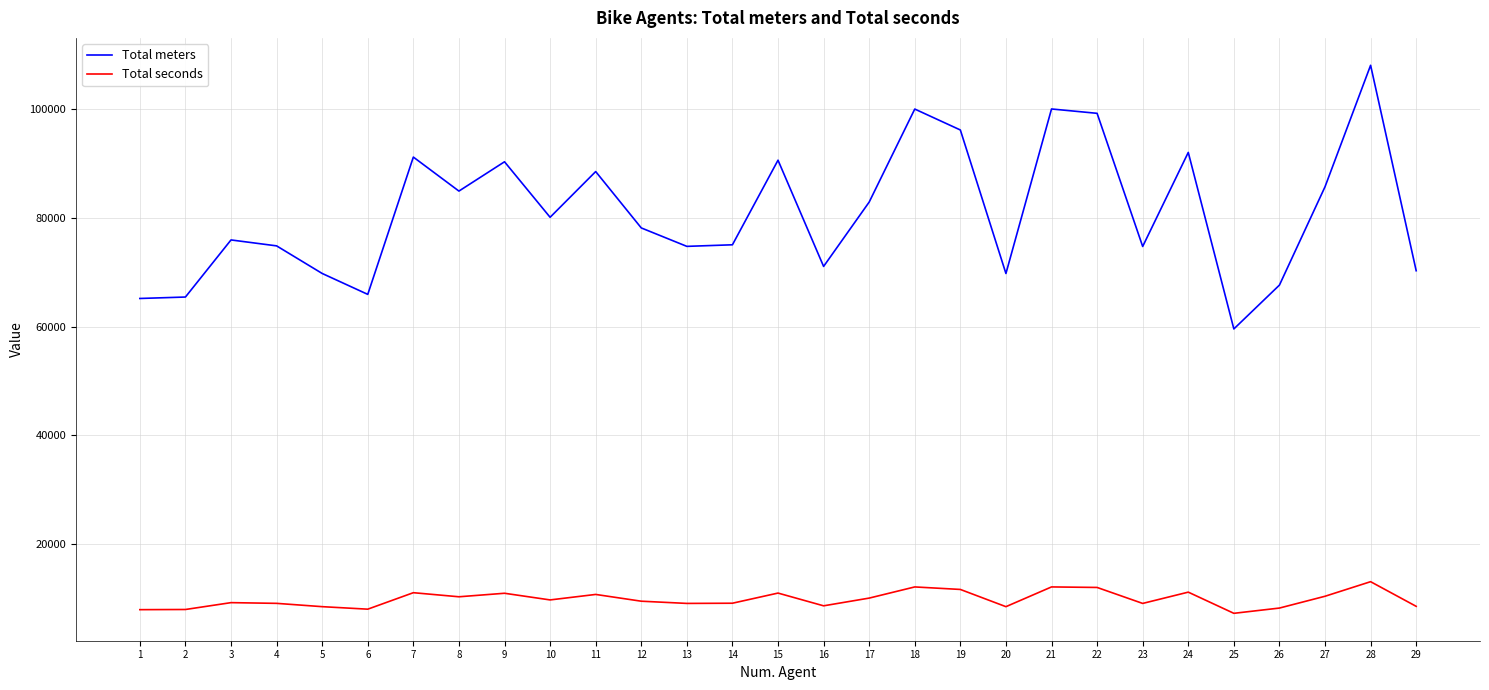

The value of Total meters at 15 is 90652.3. True or false?

True